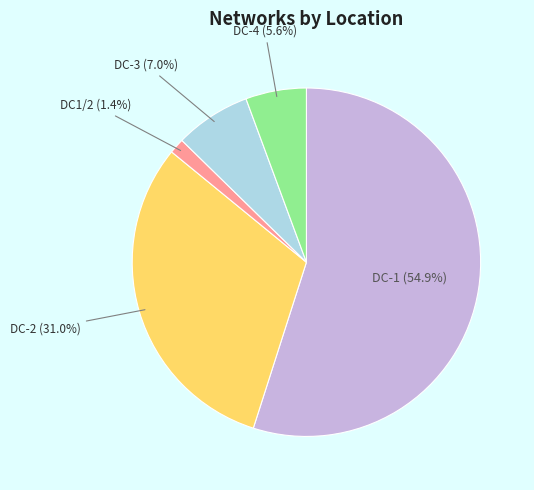

Does DC1/2 account for over 50% of the chart?

No